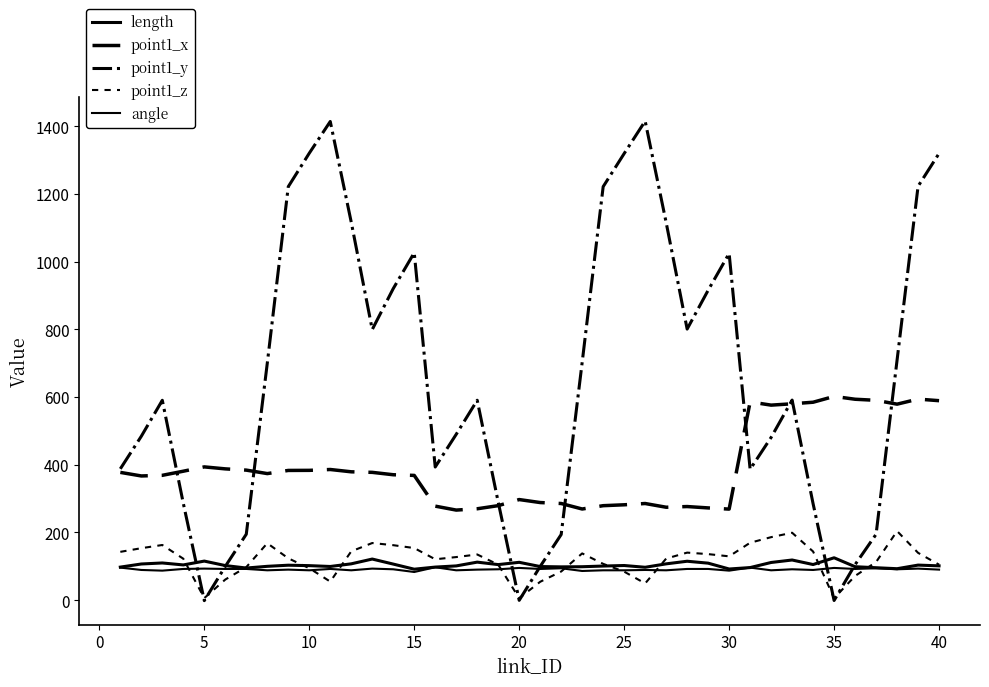

How many lines are shown in the chart?

5